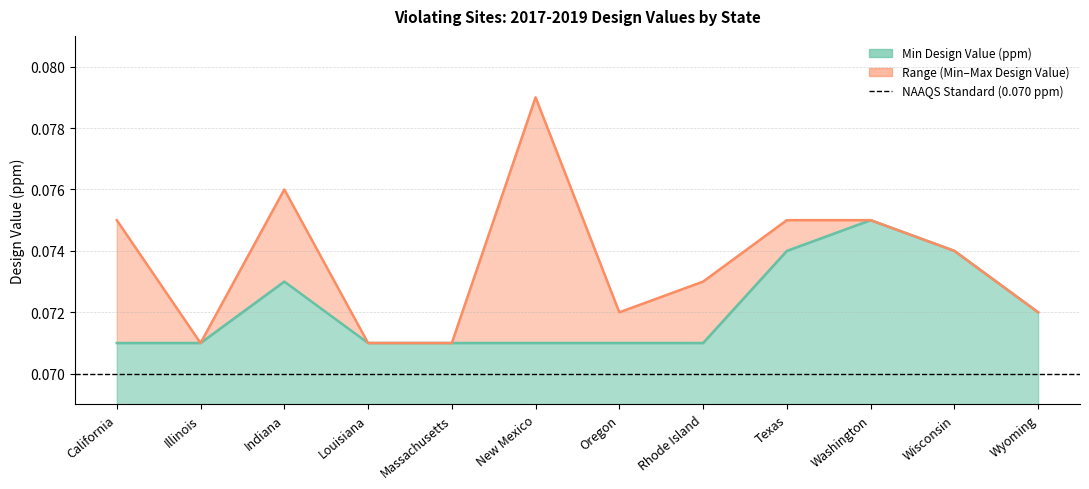

Which label corresponds to the smallest value in the chart?

California